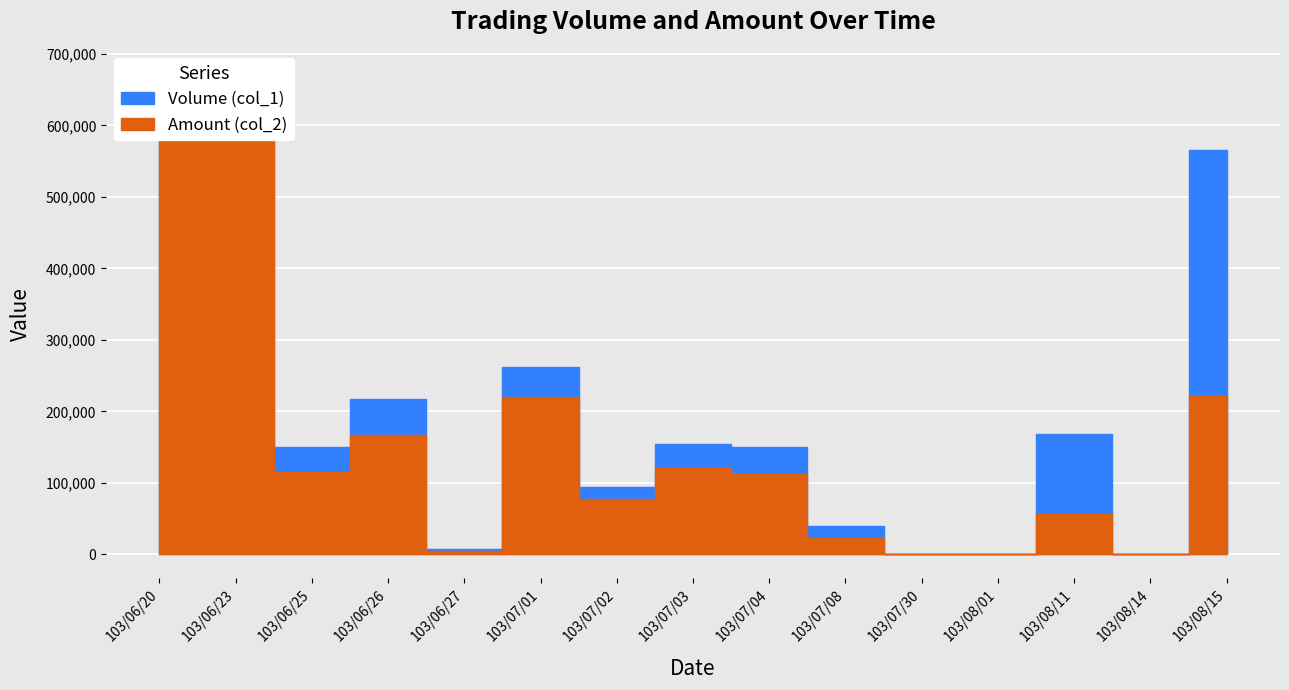

Is it true that Amount (col_2) equals 480 at 103/07/30?

True